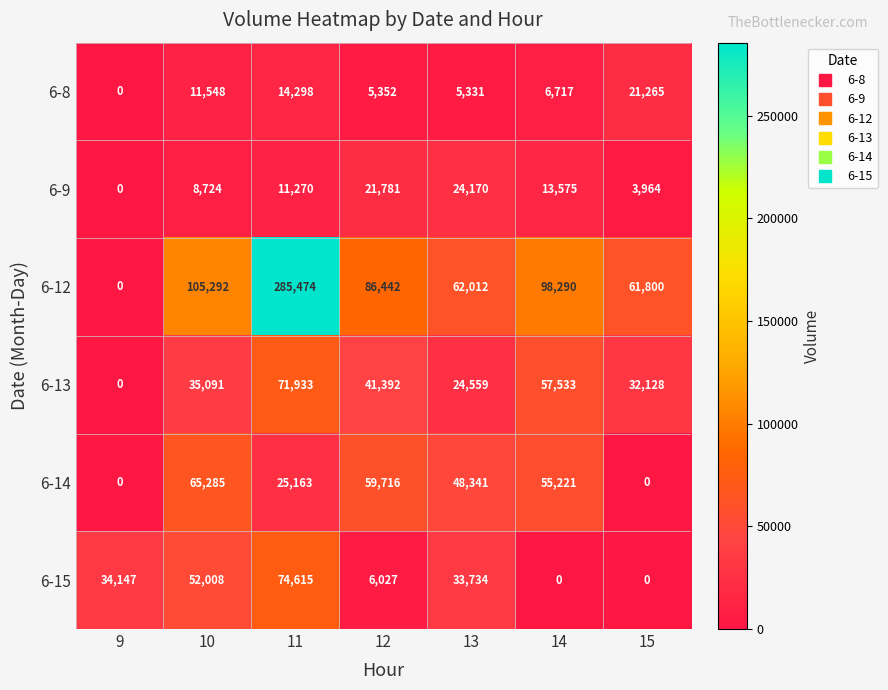

What is the difference between the 6-15 values at 13 and 15?

33734